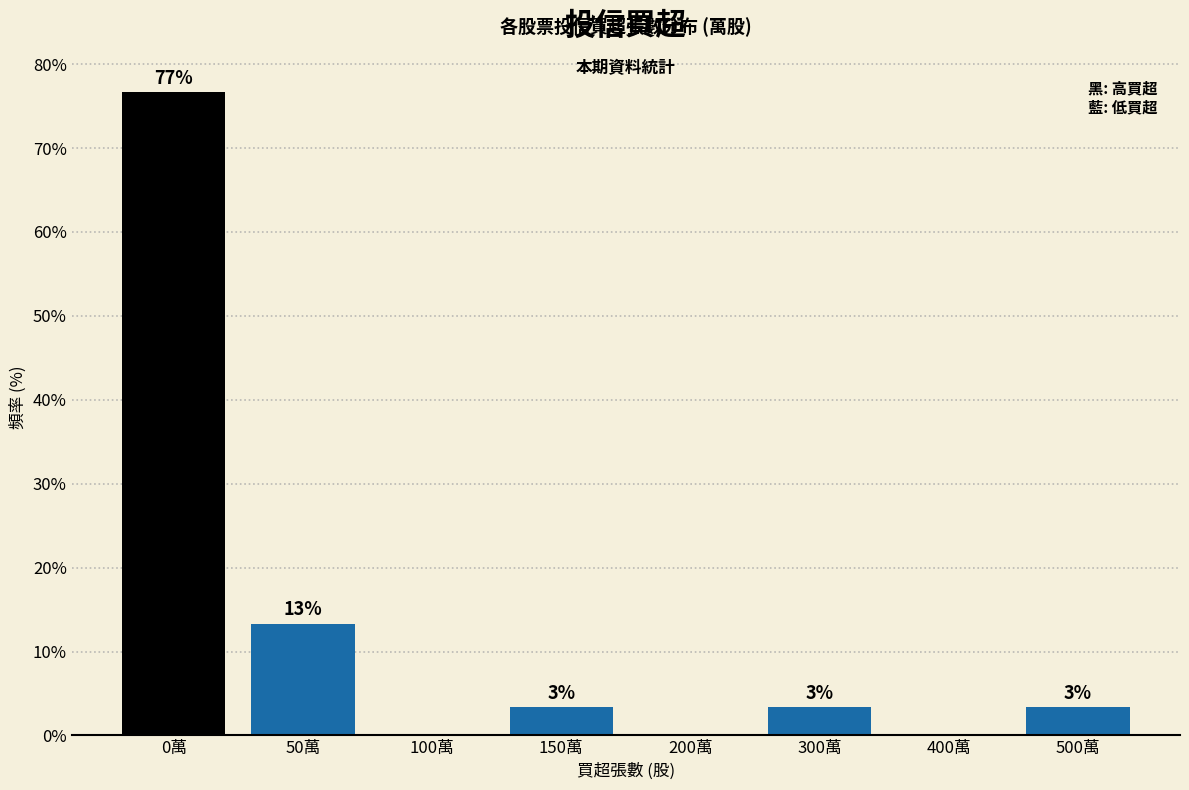

Are the bars horizontal?

No